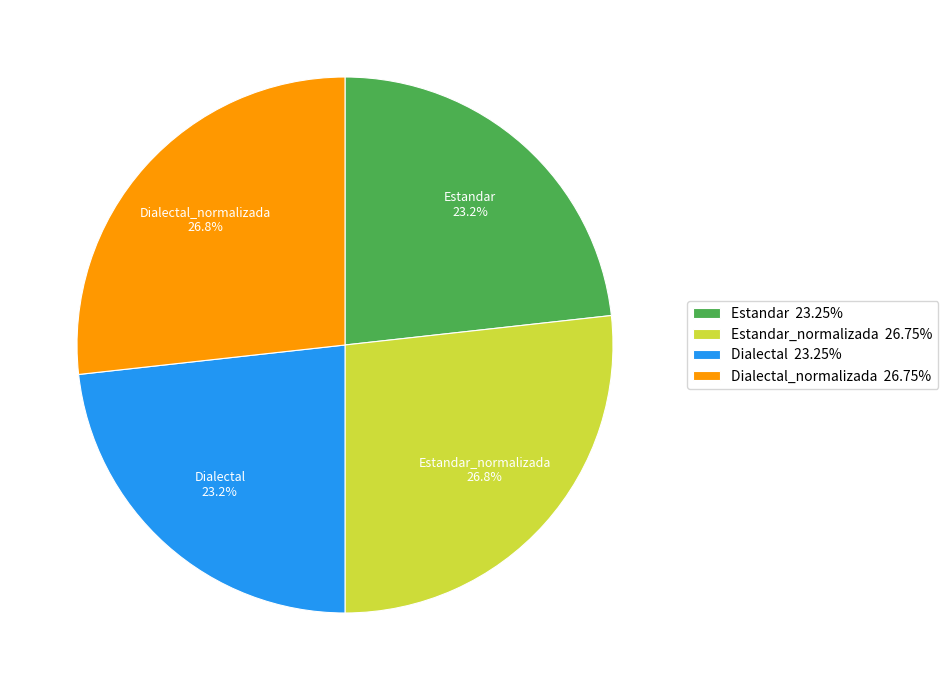

What is the ratio of the value at Dialectal 23.25% to the value at Estandar_normalizada 26.75%?

0.9